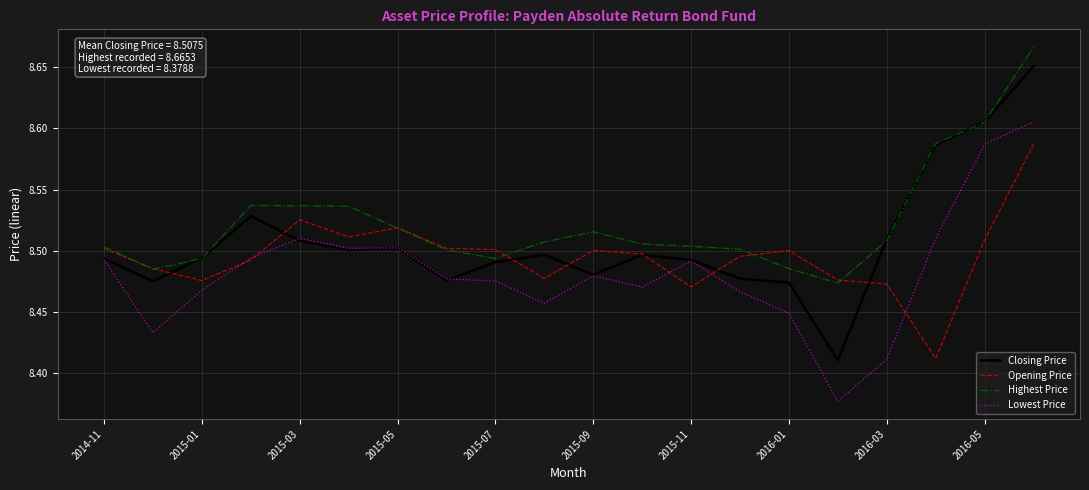

Is this an area chart (filled region under the line)?

No